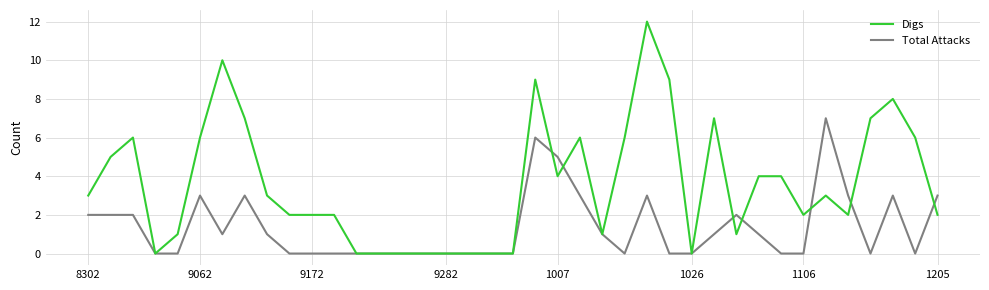

List the series in order of their peak value, lowest first.

Total Attacks, Digs